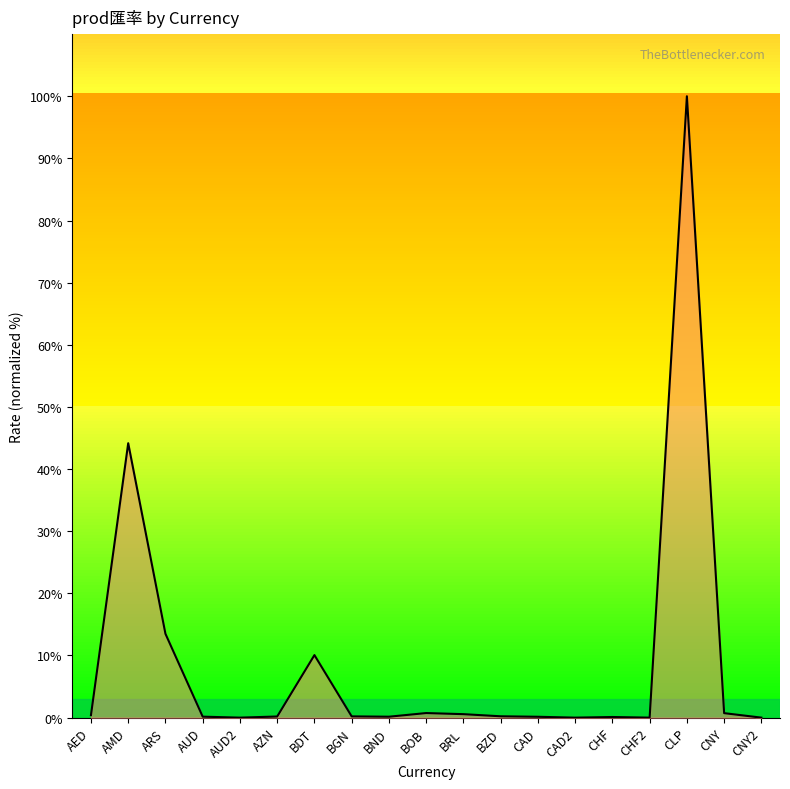

What is the label of the 6th point from the right?

CAD2